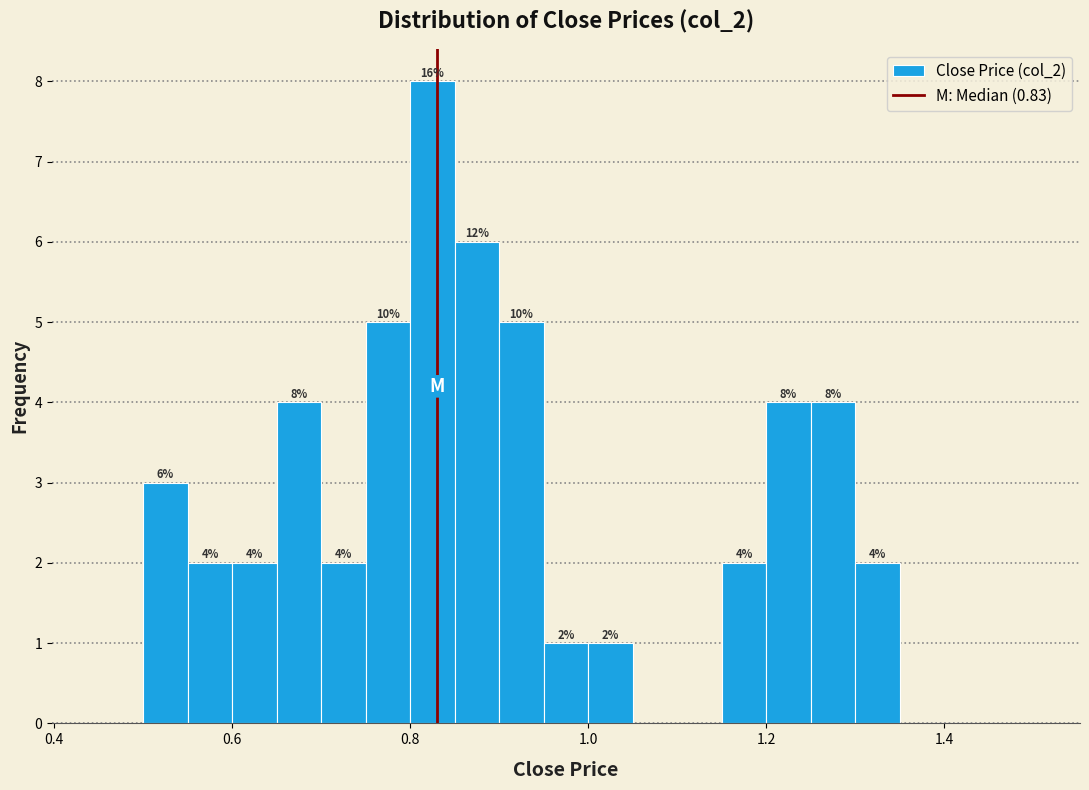

Around what value on the x-axis is the tallest bar? Give the approximate position of its centre, as read against the axis.

0.82